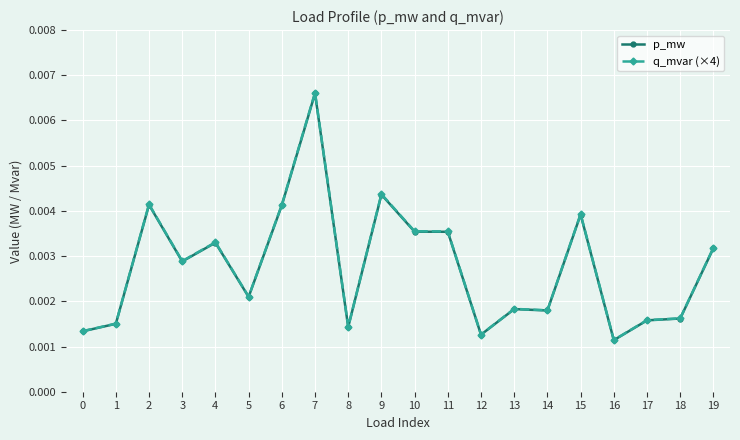

Where is the first local minimum for q_mvar (×4)?

3